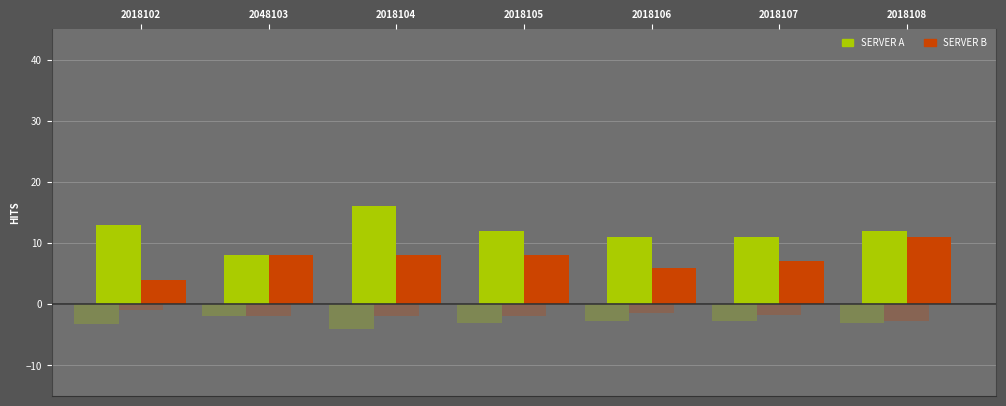

What is the spread (max minus min) of values at 2018102?

9